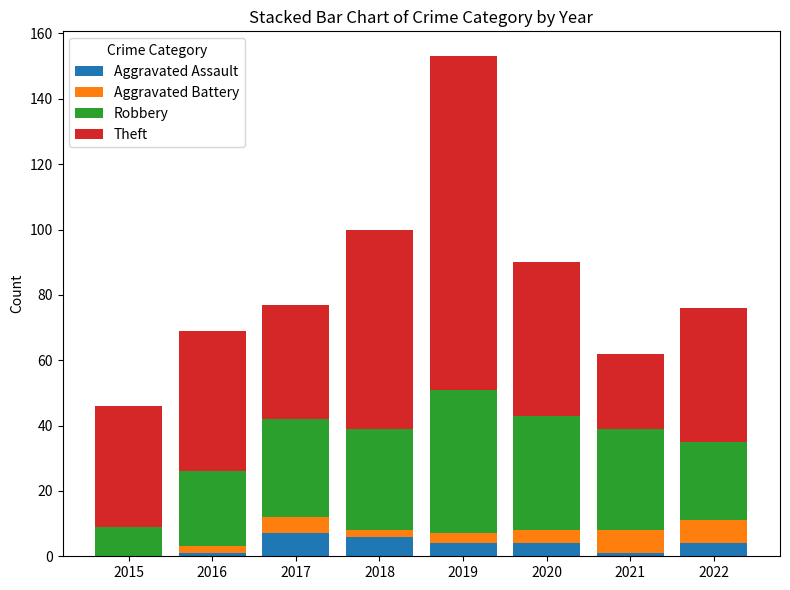

At which category is the sum across all series the highest?

2019